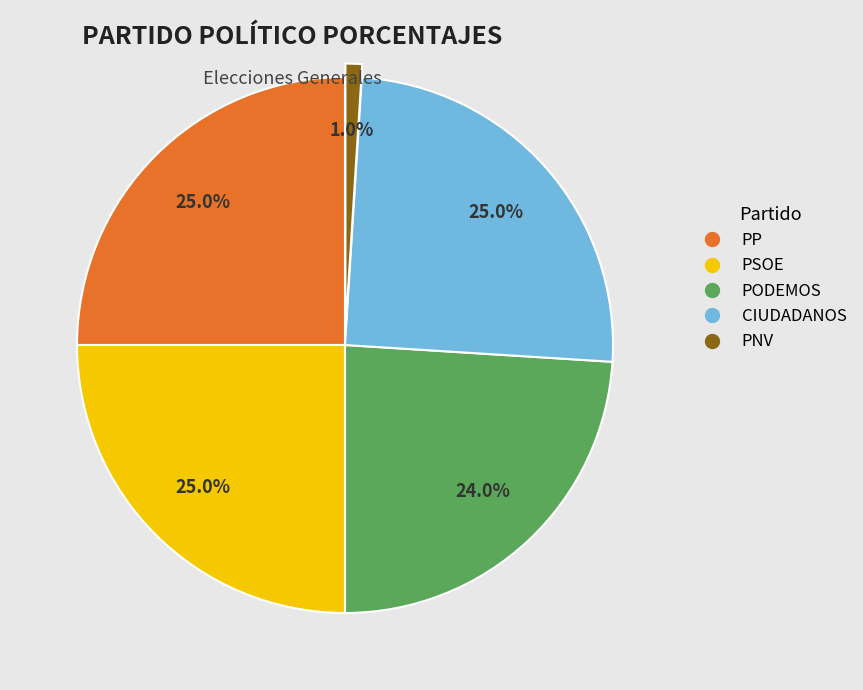

To the nearest percent, what is the difference between the CIUDADANOS and PODEMOS slice percentages?

1%